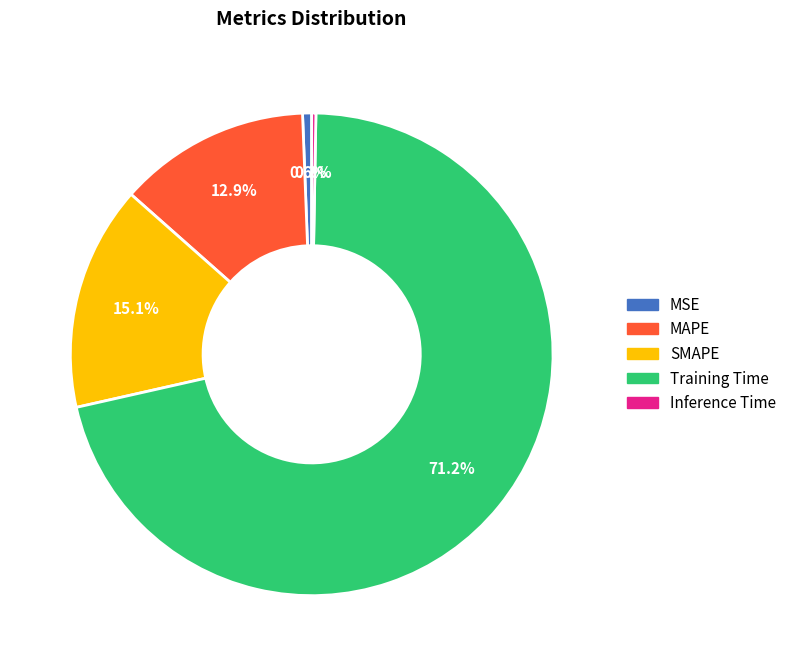

How many slices are in this pie chart?

5